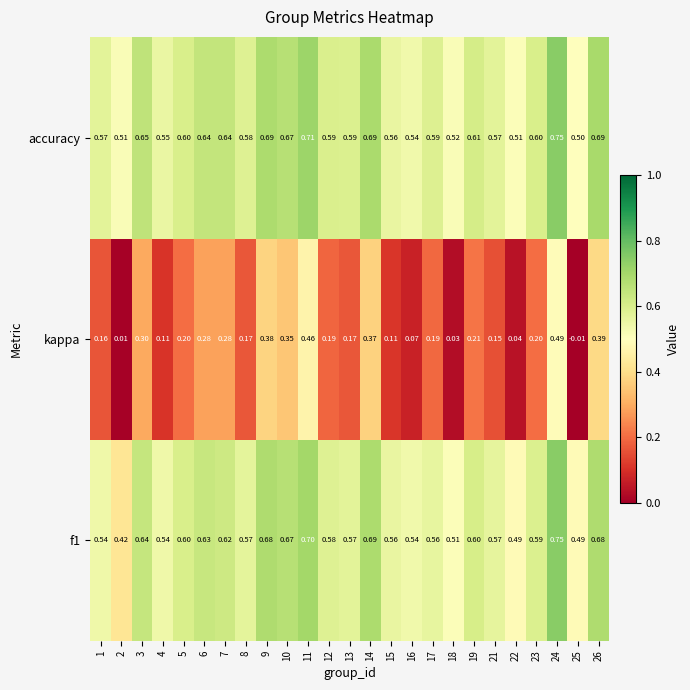

Which series changed the most between 13 and 18?

kappa